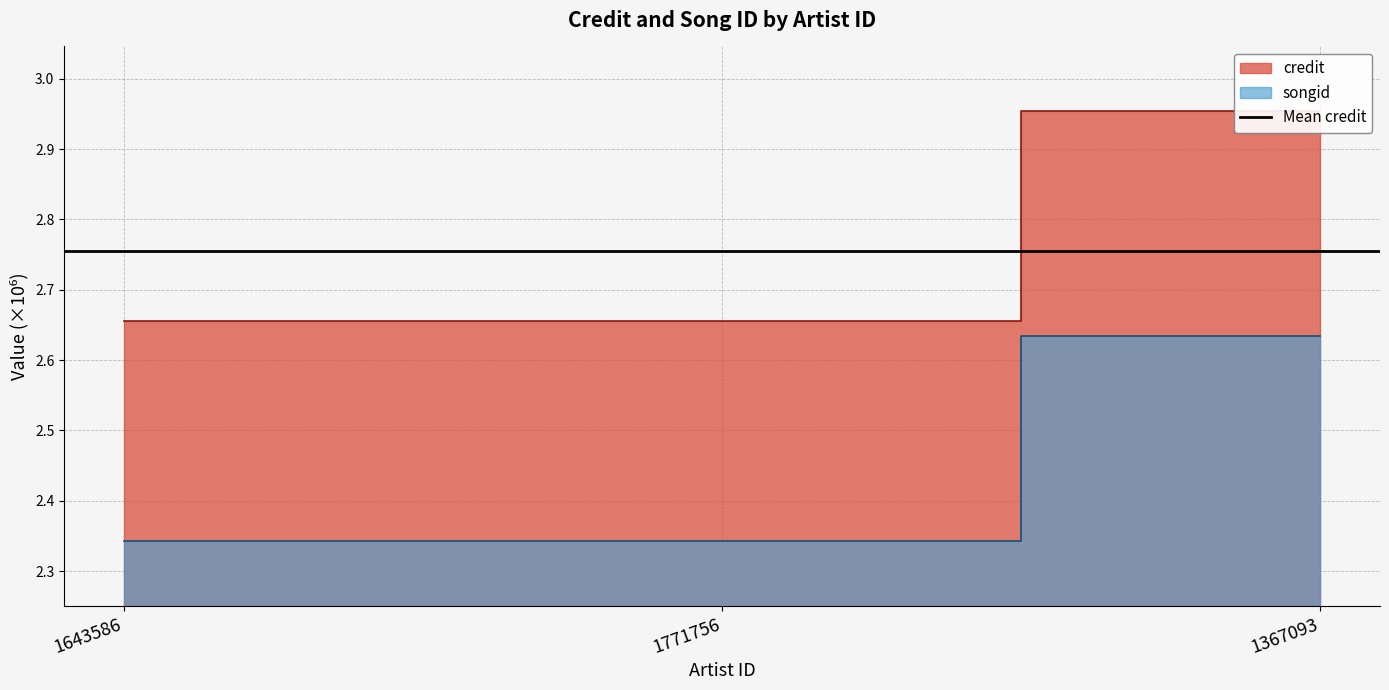

What is the label of the 1st point from the right?

1367093